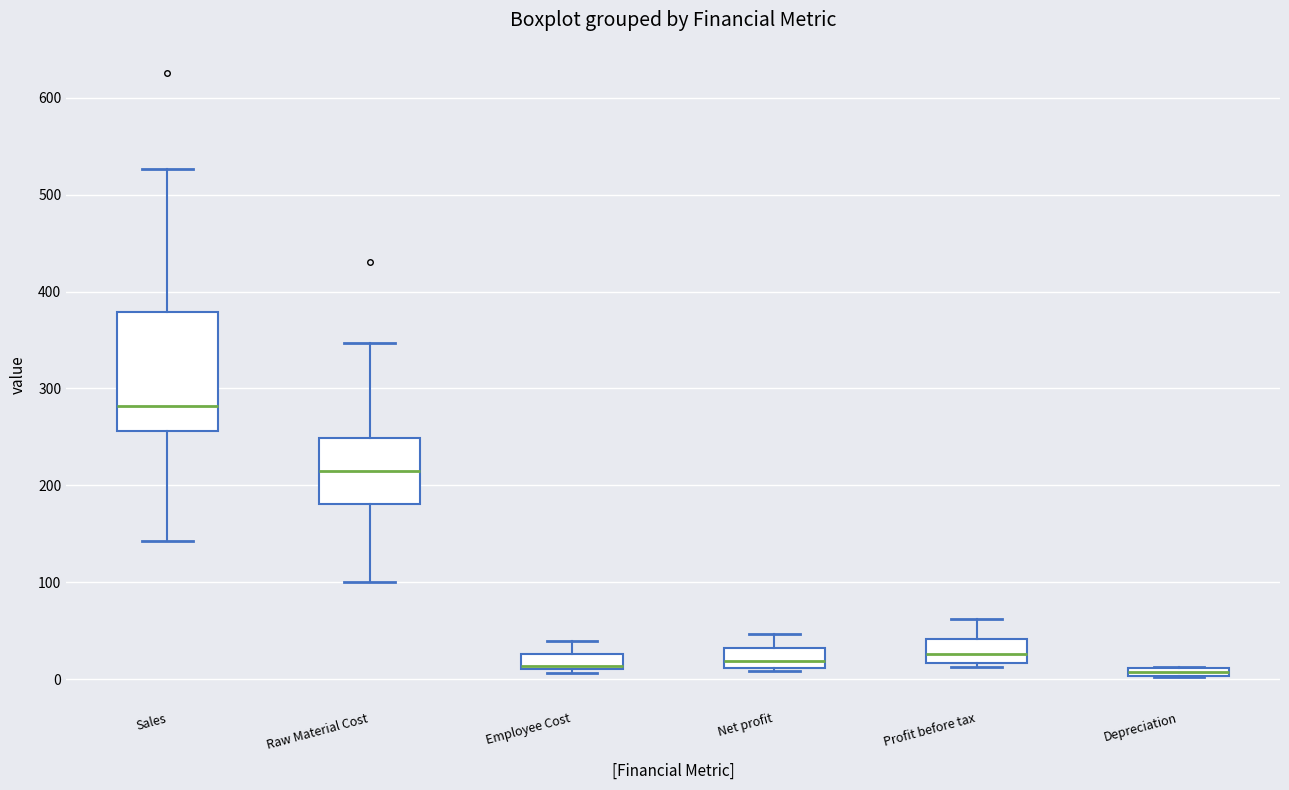

Where is the lower edge of the box for Profit before tax on the y-axis? The values are not printed on the chart, so give them approximately, as read against the axis.

20